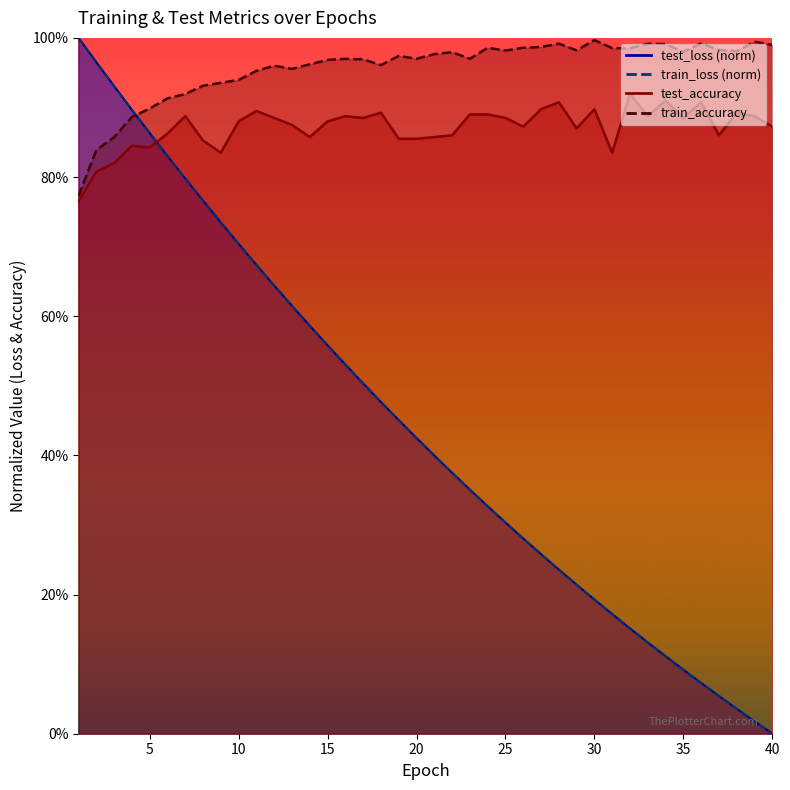

Is the value of train_loss at 20 greater than the value of train_accuracy at 34?

No